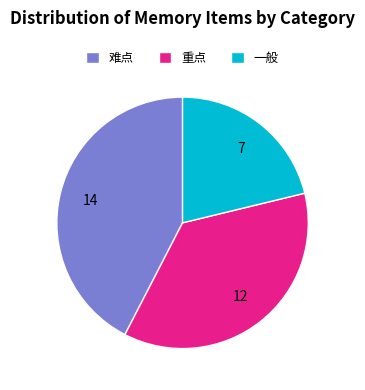

How many segments does this pie chart have?

3